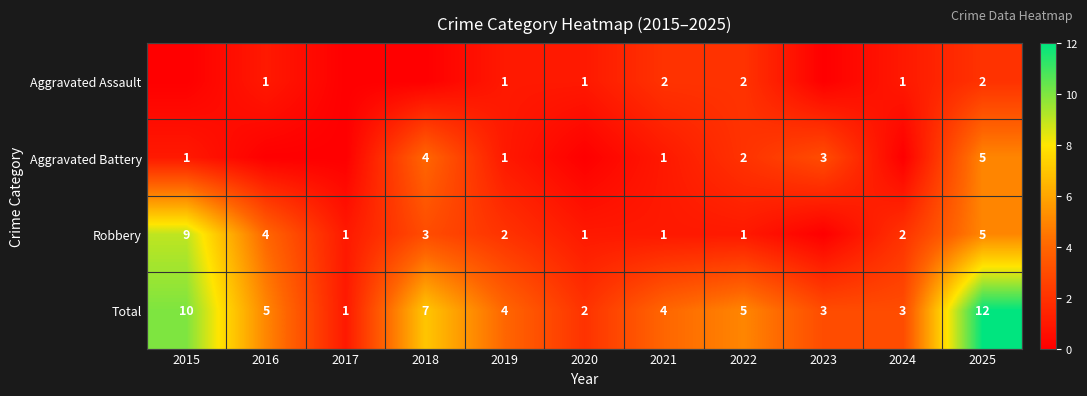

The Robbery series shows 12 at 2015. True or false?

False